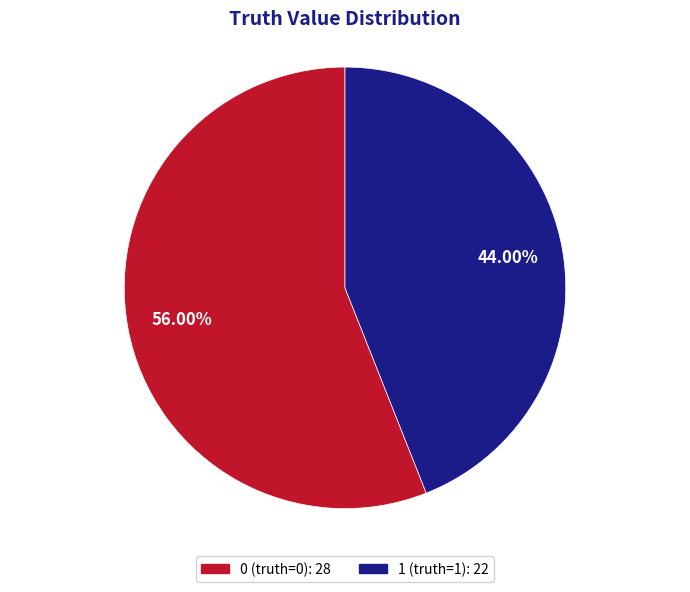

Rank the categories by value from lowest to highest.

truth_1, truth_0